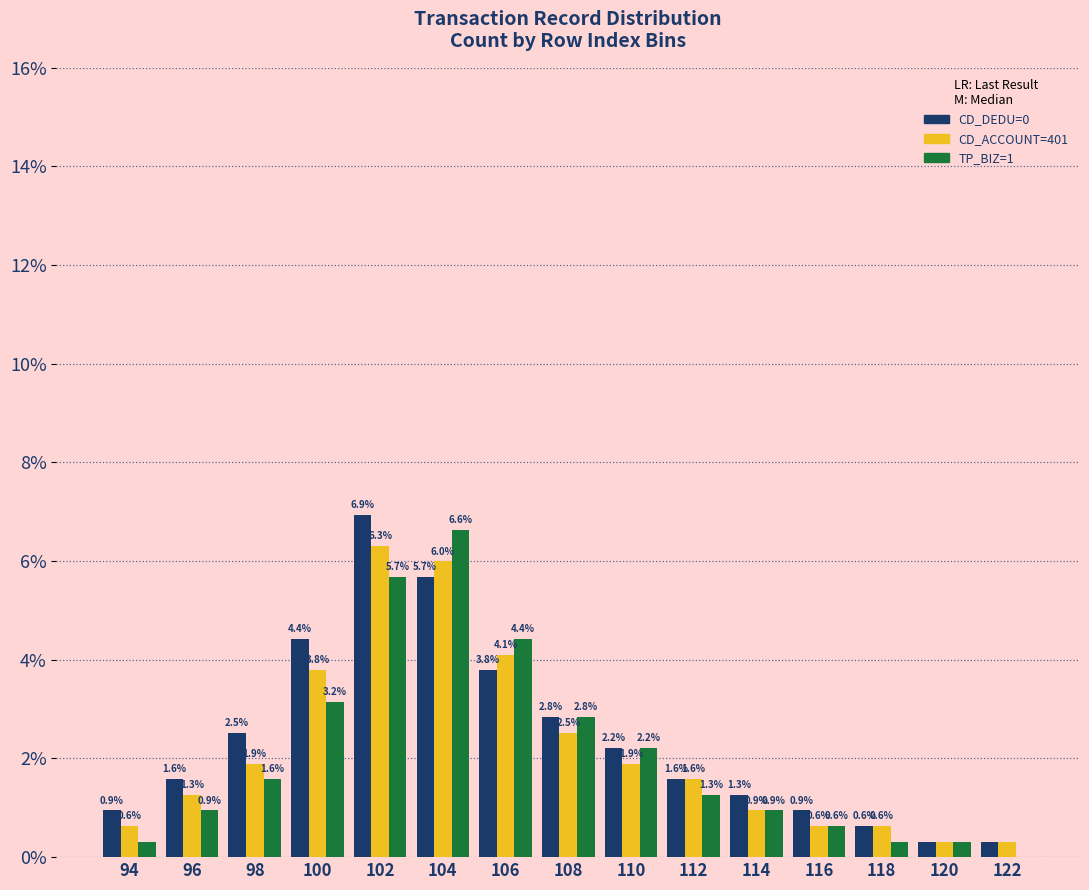

At which category does the chart reach its peak across all series?

102